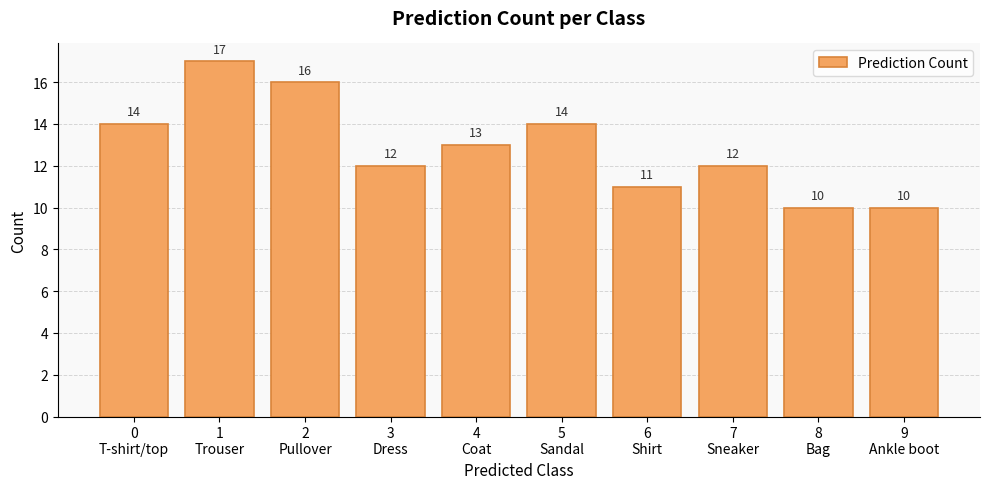

The chart shows a value of 9 at 0
T-shirt/top. True or false?

False